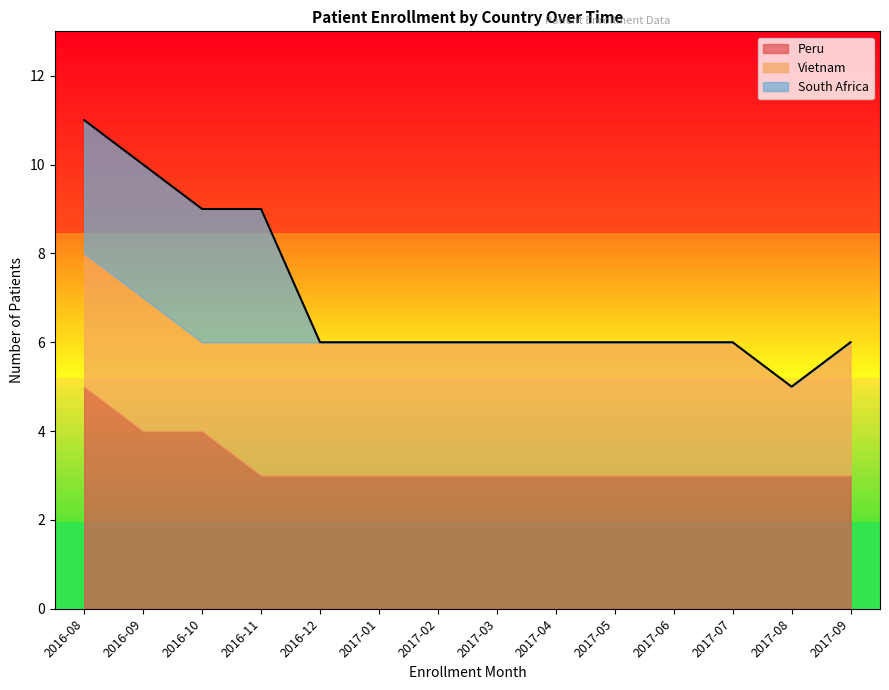

Where is Peru nearest to the value 4?

2016-09